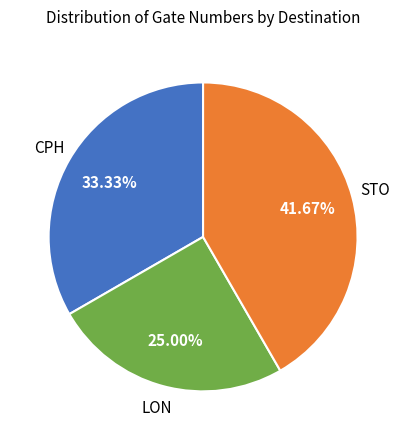

Does any single category account for the majority?

No